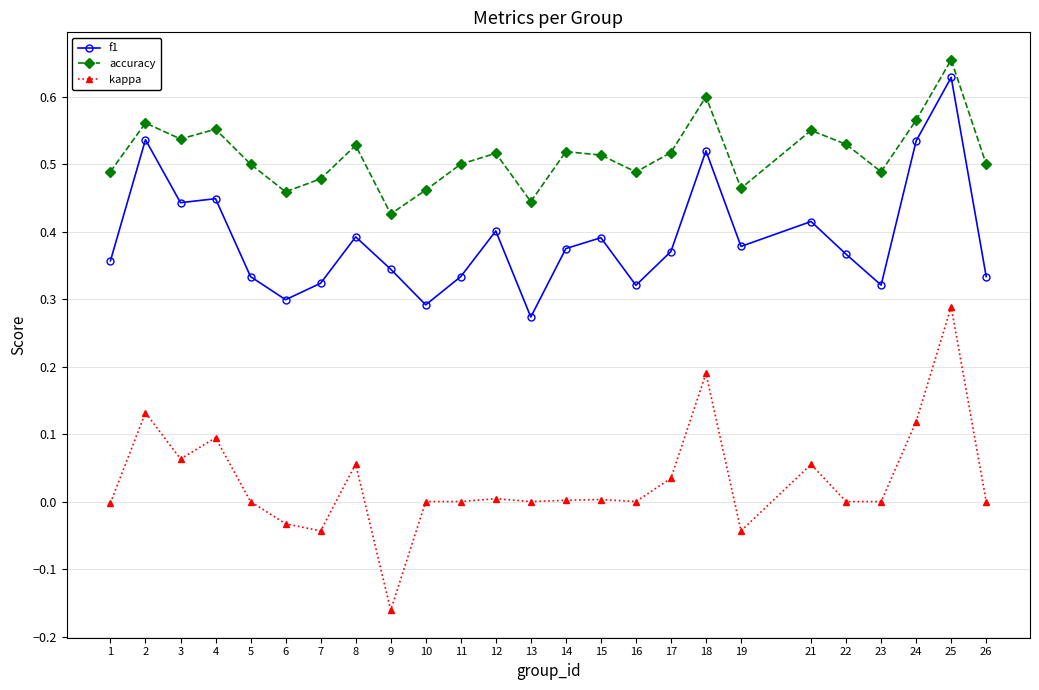

At 26, list the series in order from smallest to largest.

kappa, f1, accuracy